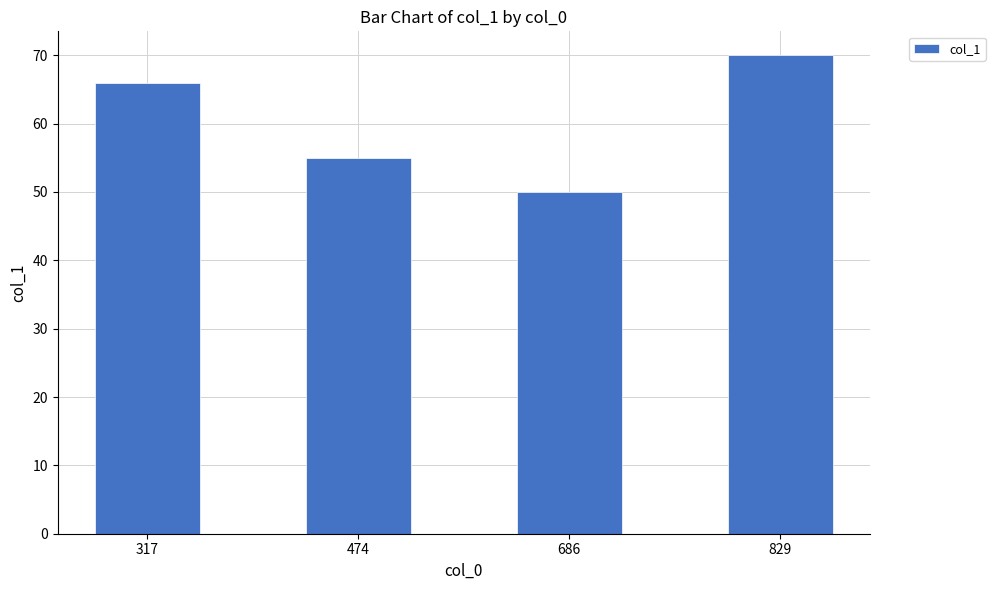

What is the difference between the second highest and minimum values?

16